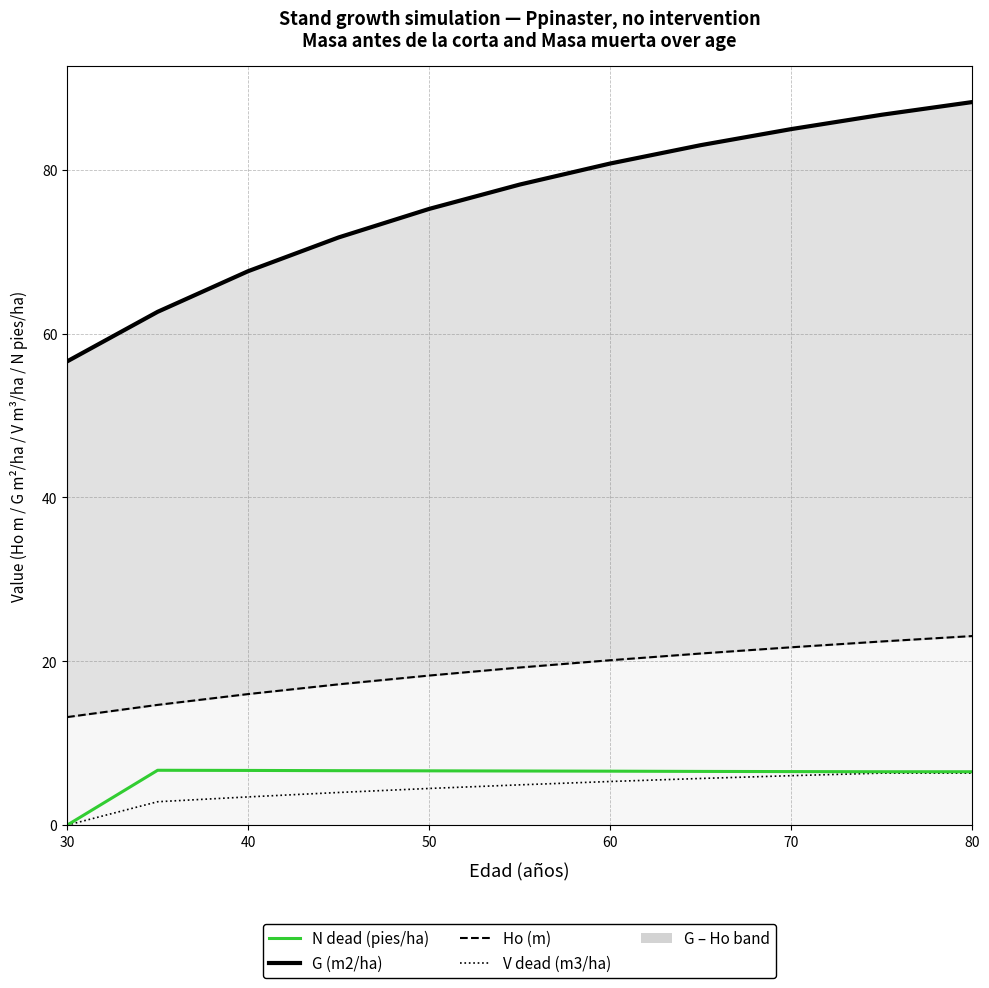

Which series changed the most between 60 and 10?

G (m2/ha)